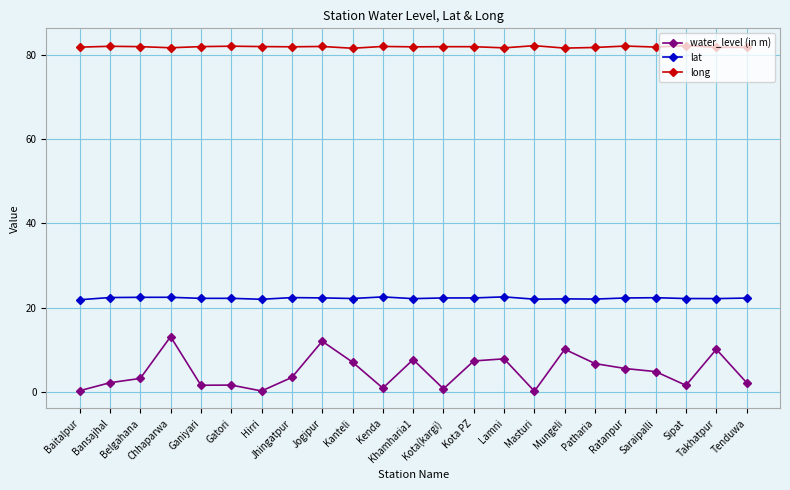

How many lines are shown in the chart?

3